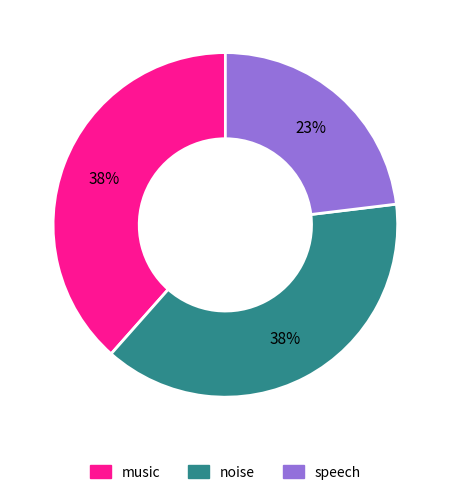

To the nearest percent, what percentage of the pie is speech?

23%